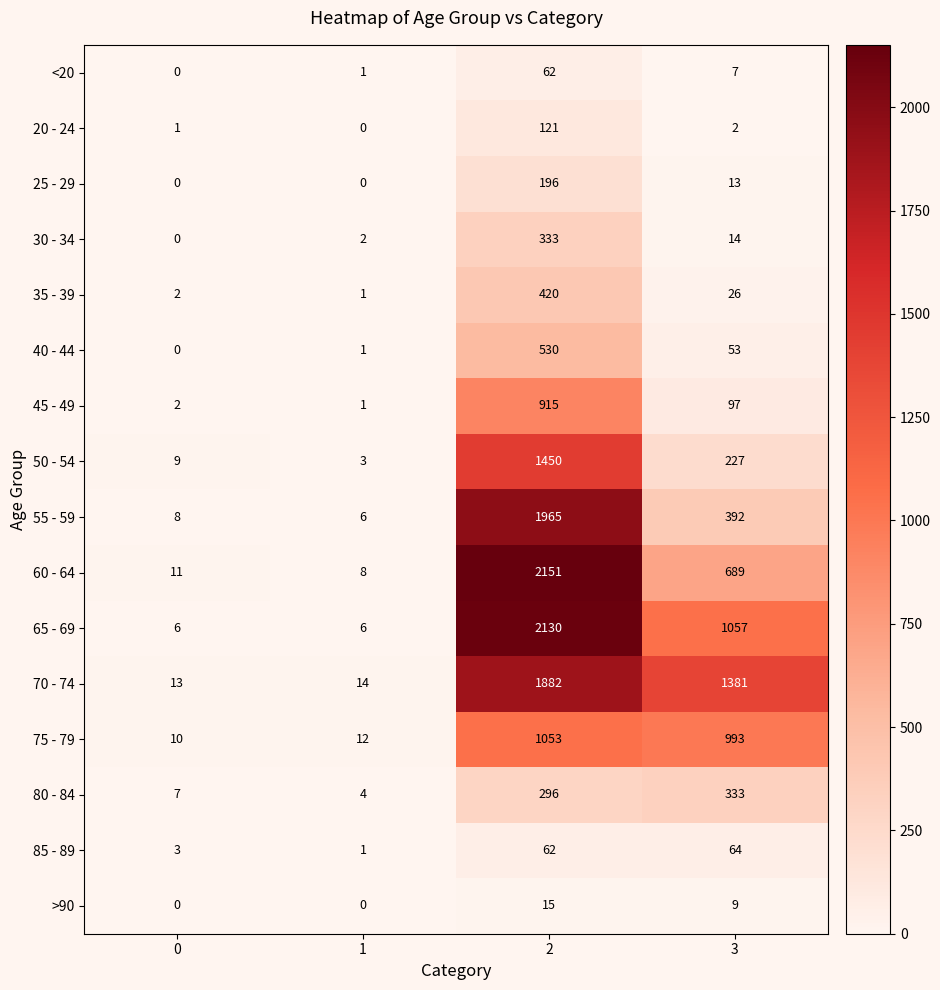

Between 1 and 2, which series saw the biggest shift?

60 - 64